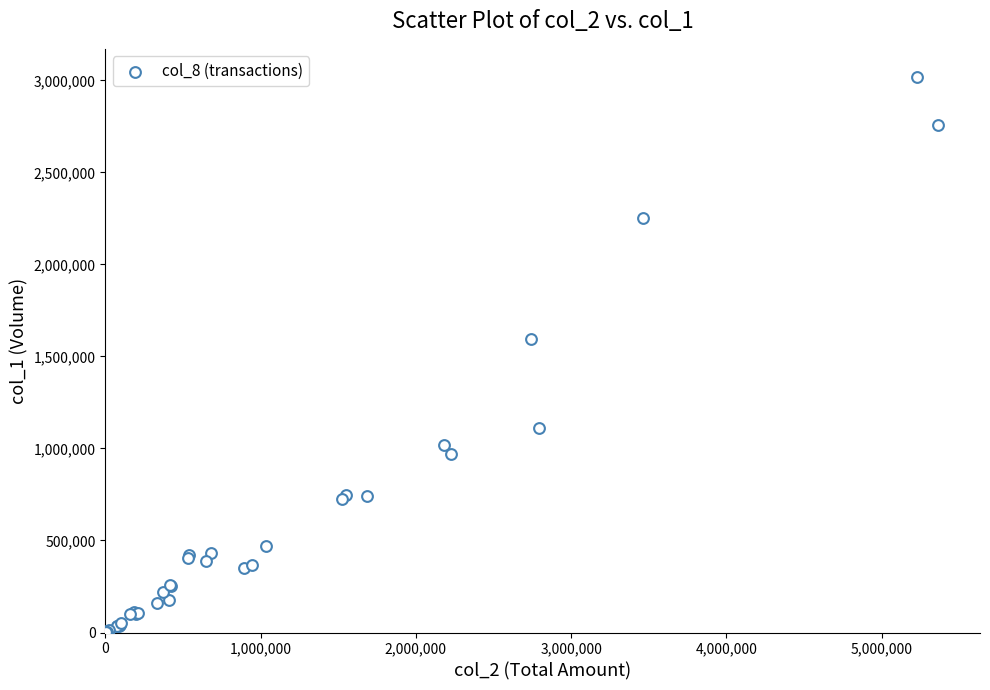

What Y value in the scatter plot is closest to 1510000?

1595000